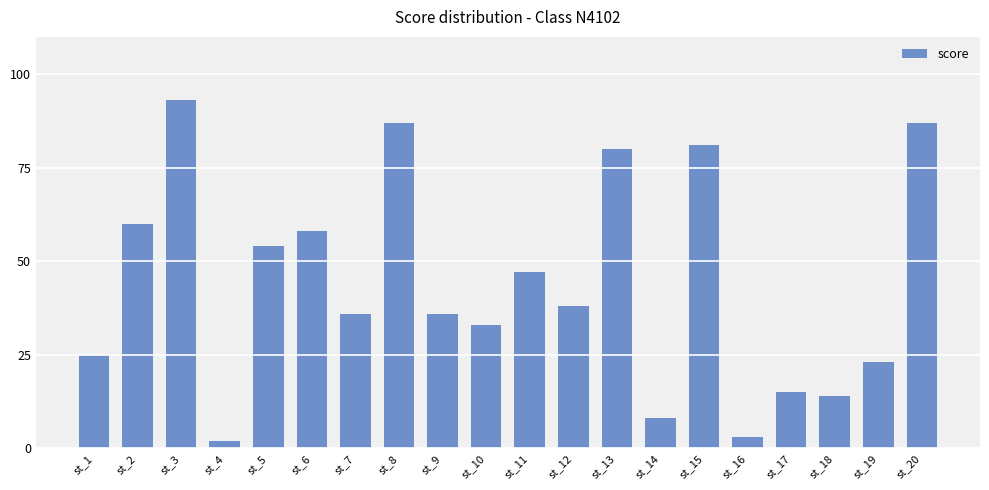

Reading left to right, transcribe all the data shown in this chart.

25	60	93	2	54	58	36	87	36	33	47	38	80	8	81	3	15	14	23	87